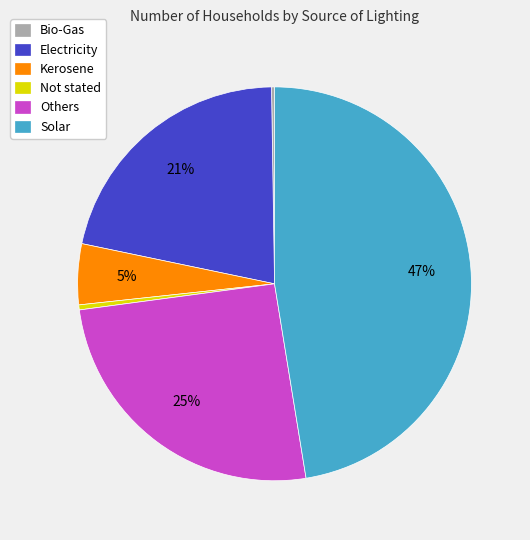

What percentage is the Kerosene slice, to the nearest percent?

5%